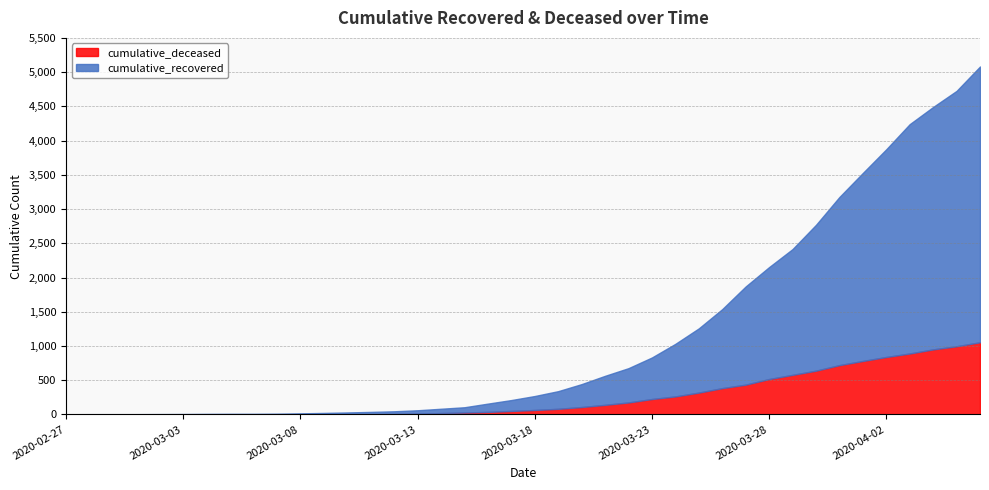

True or false: cumulative_recovered and cumulative_deceased cross at least once.

False